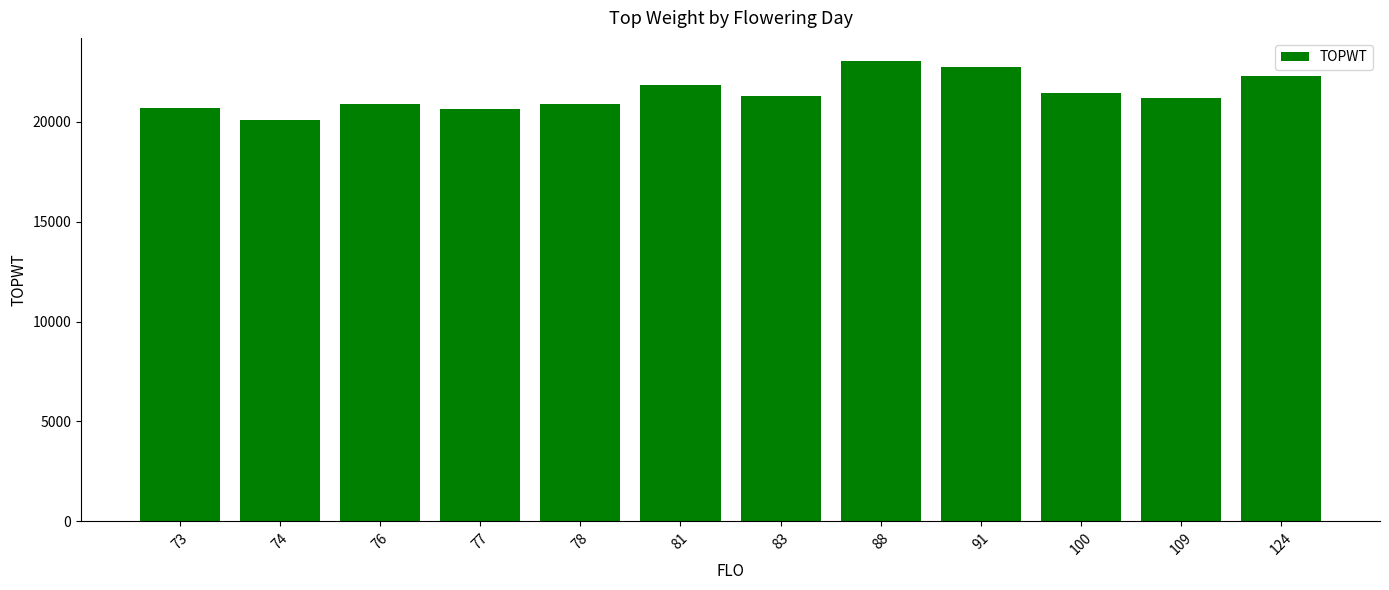

True or false: the data shows 9441.2 at 83.

False